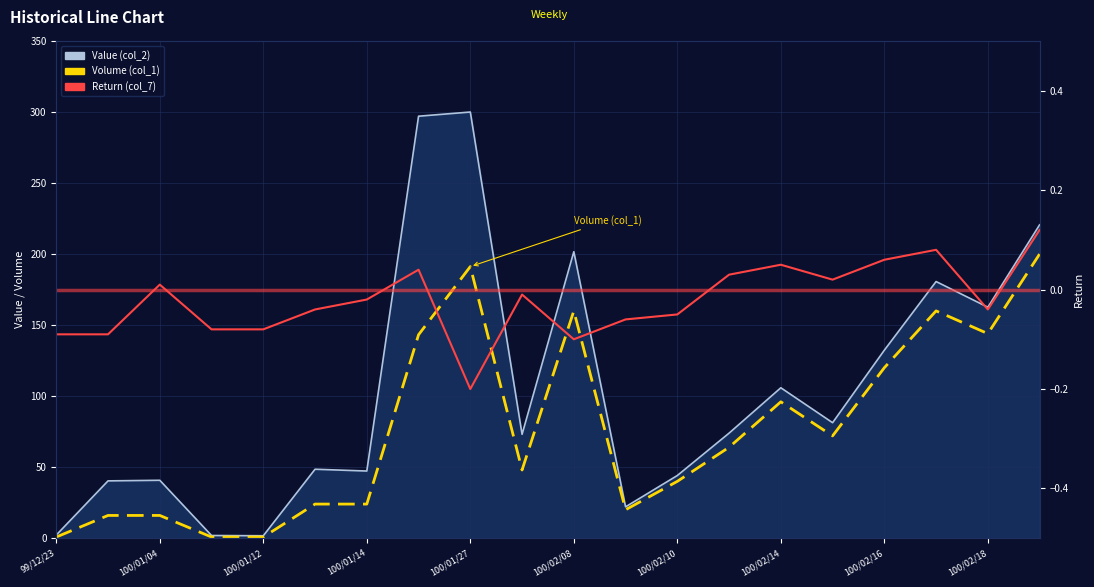

Is it true that Volume (col_1) equals 72.0 at 15?

True